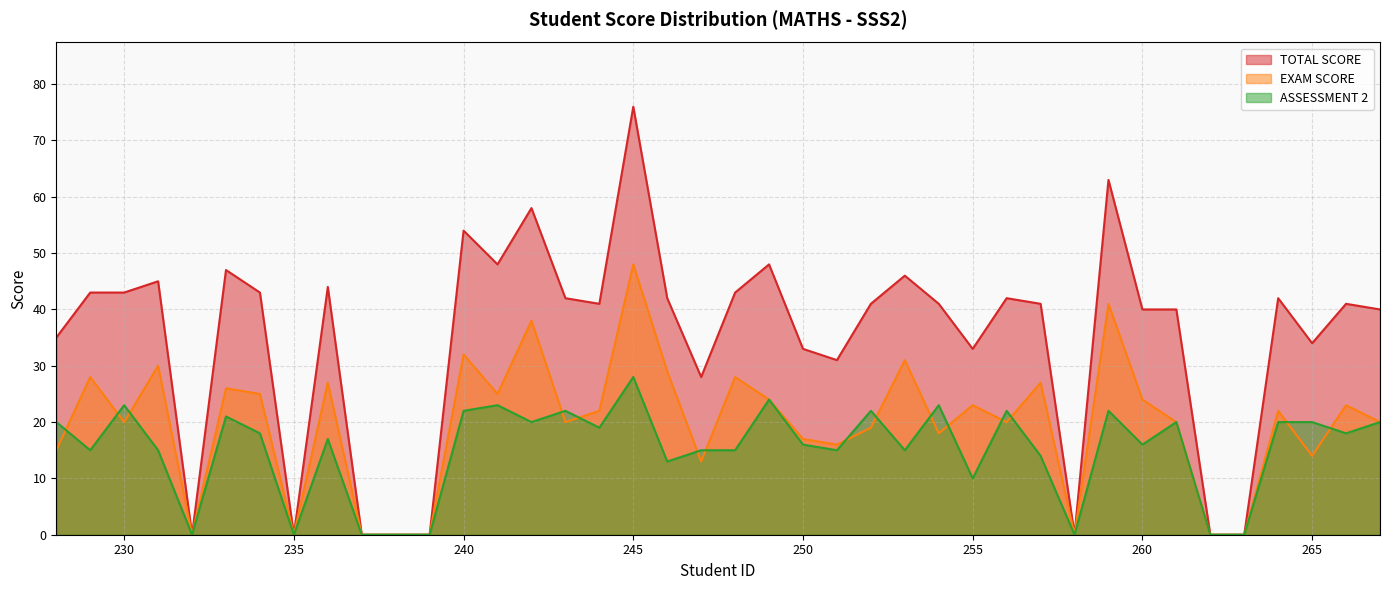

How many values in EXAM SCORE are above zero?

32